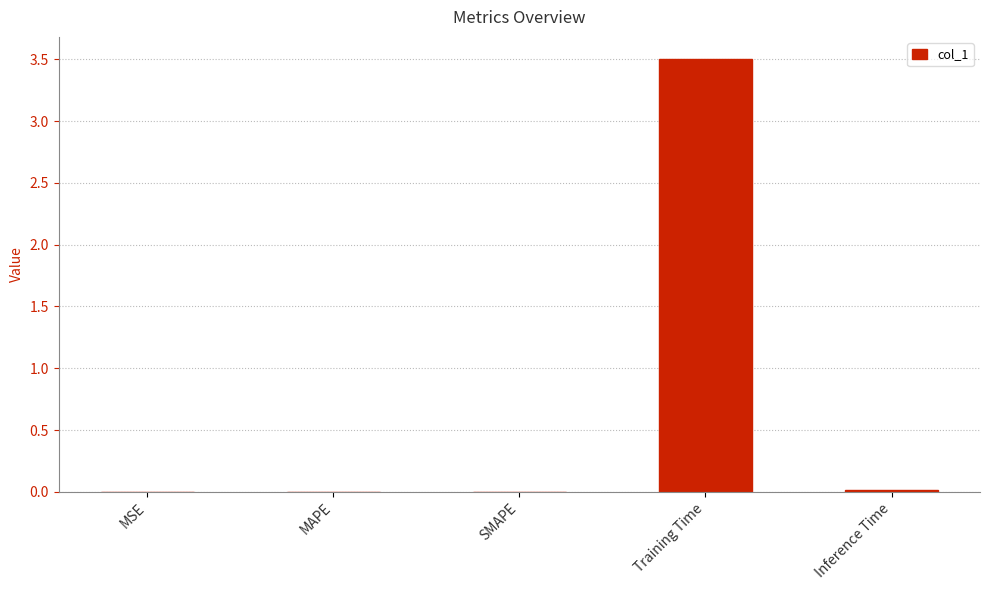

Which category has the highest value across all series?

Training Time